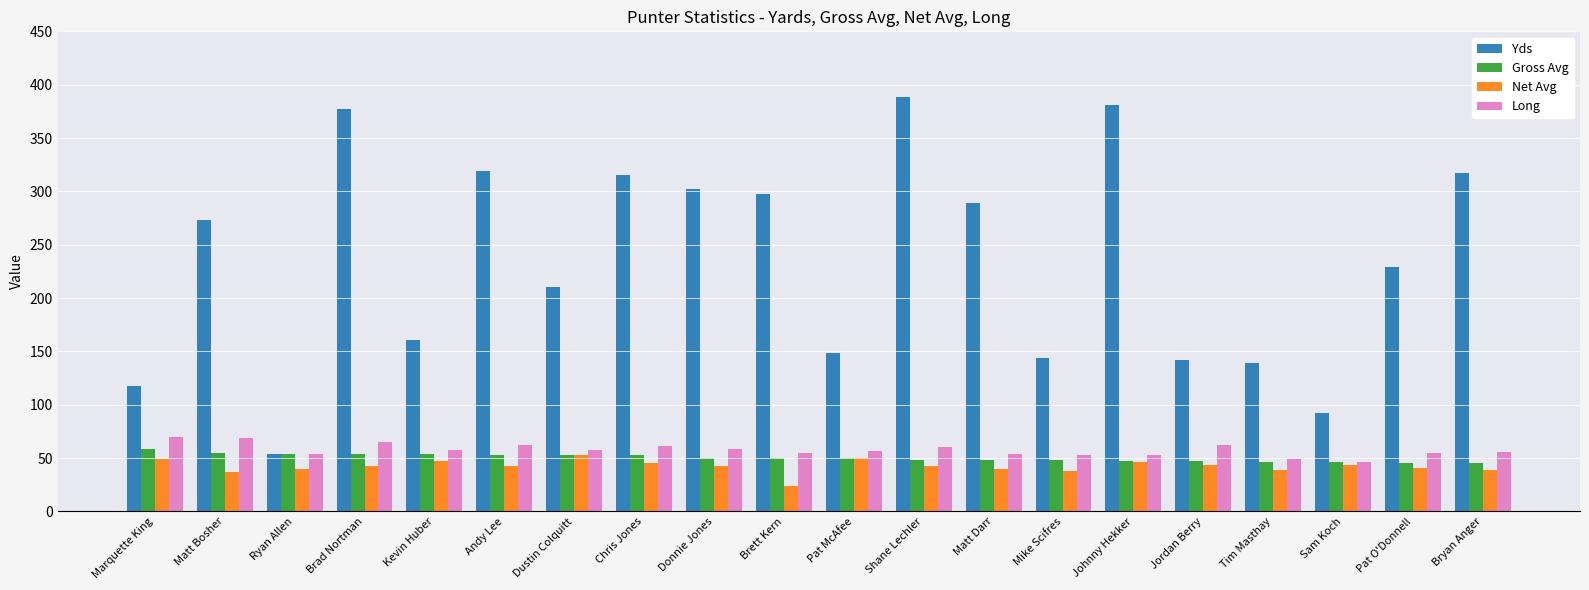

What value does the Net Avg series have at Andy Lee?

43.0